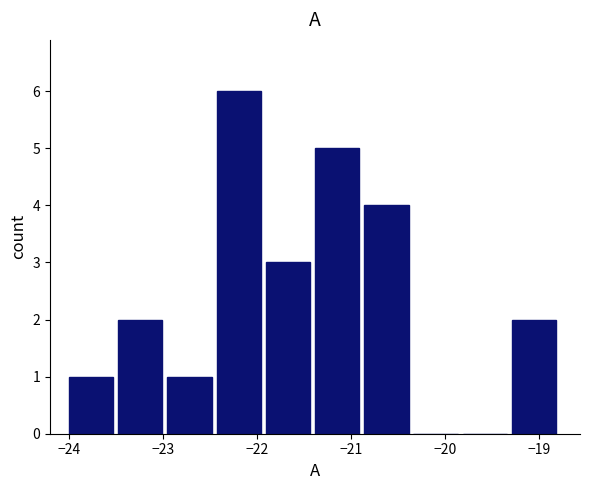

Reading left to right, transcribe this chart: for each bar, give the range it covers on the x-axis and its height. Neither the bar edges nor the heights are printed on the chart, so give them approximately, as read against the axes.

-24.0 to -23.5: 1
-23.5 to -23.0: 2
-23.0 to -22.4: 1
-22.4 to -21.9: 6
-21.9 to -21.4: 3
-21.4 to -20.9: 5
-20.9 to -20.3: 4
-20.3 to -19.8: 0
-19.8 to -19.3: 0
-19.3 to -18.8: 2